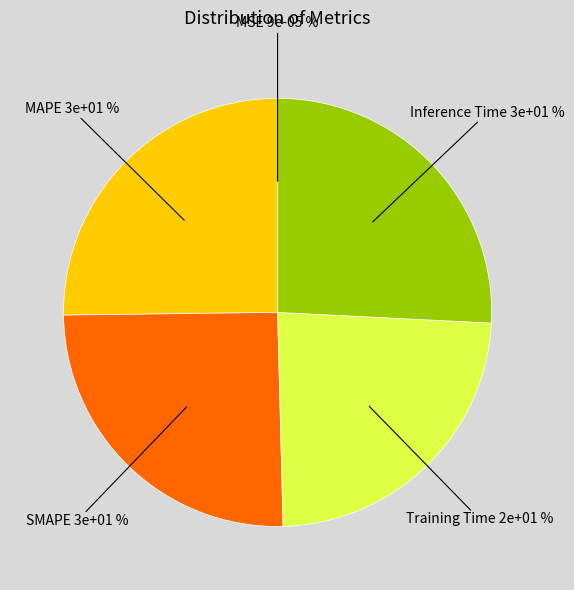

Count the number of slices in the pie.

5